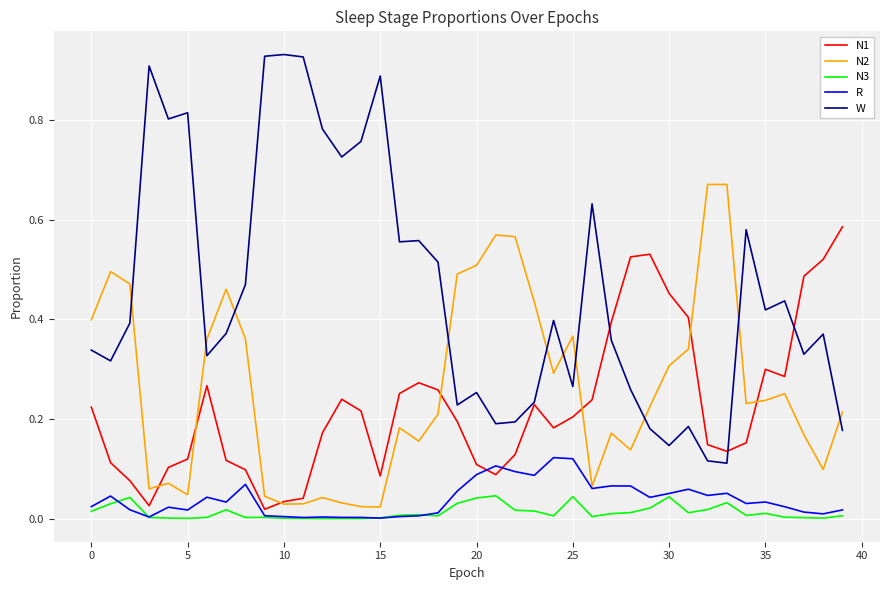

How many distinct data groups are displayed?

5